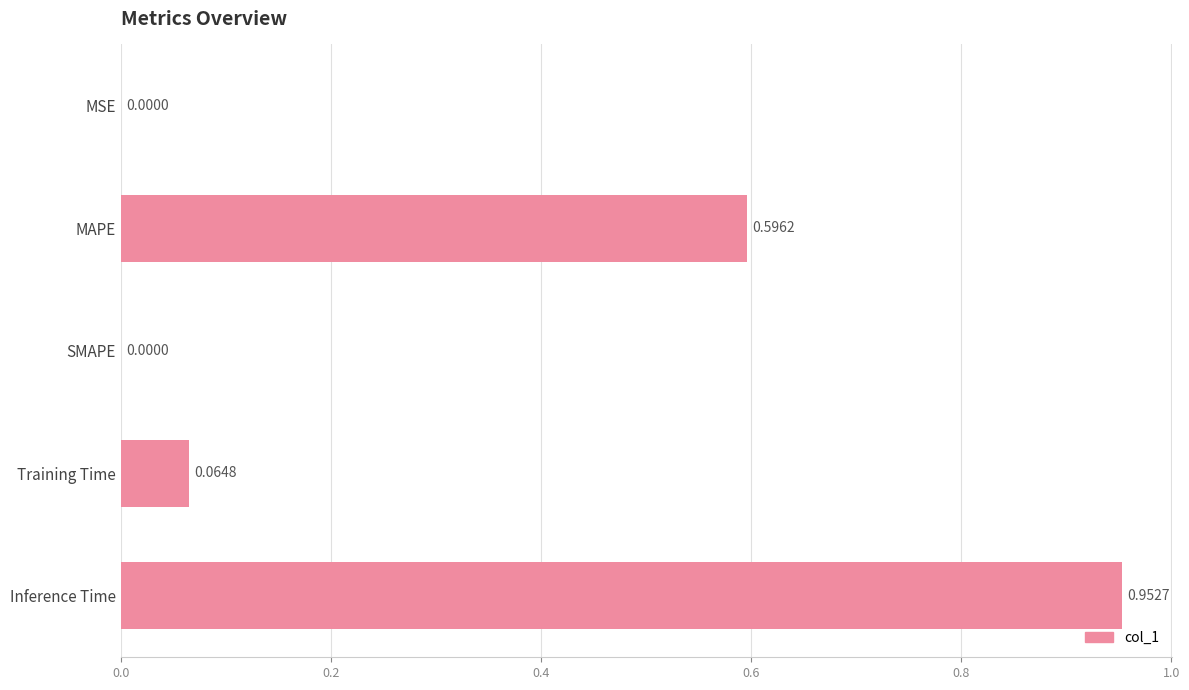

What is the change in value from SMAPE to Training Time?

+0.1